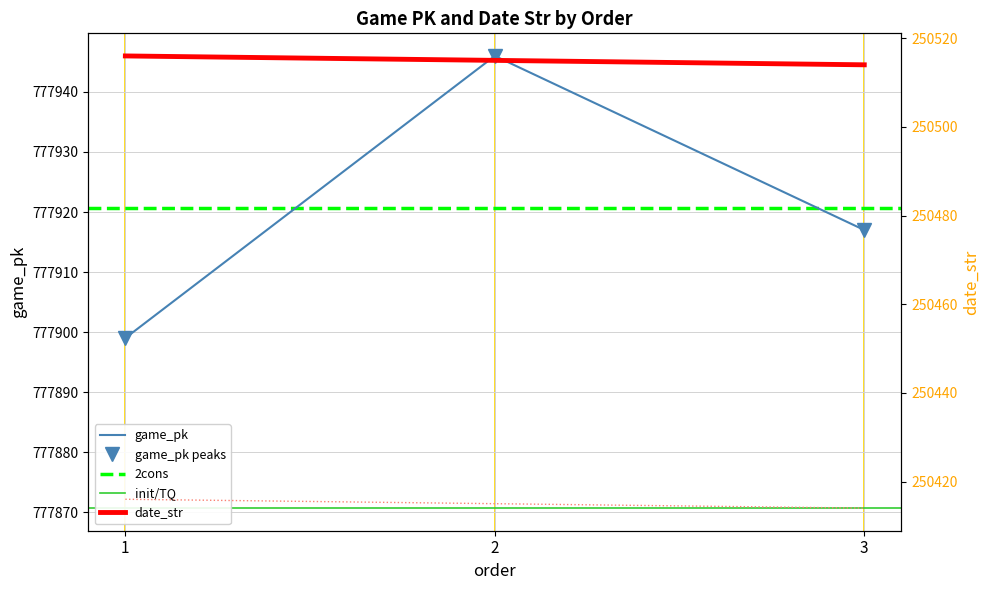

What is the difference between the maximum and minimum values in the date_str series?

2